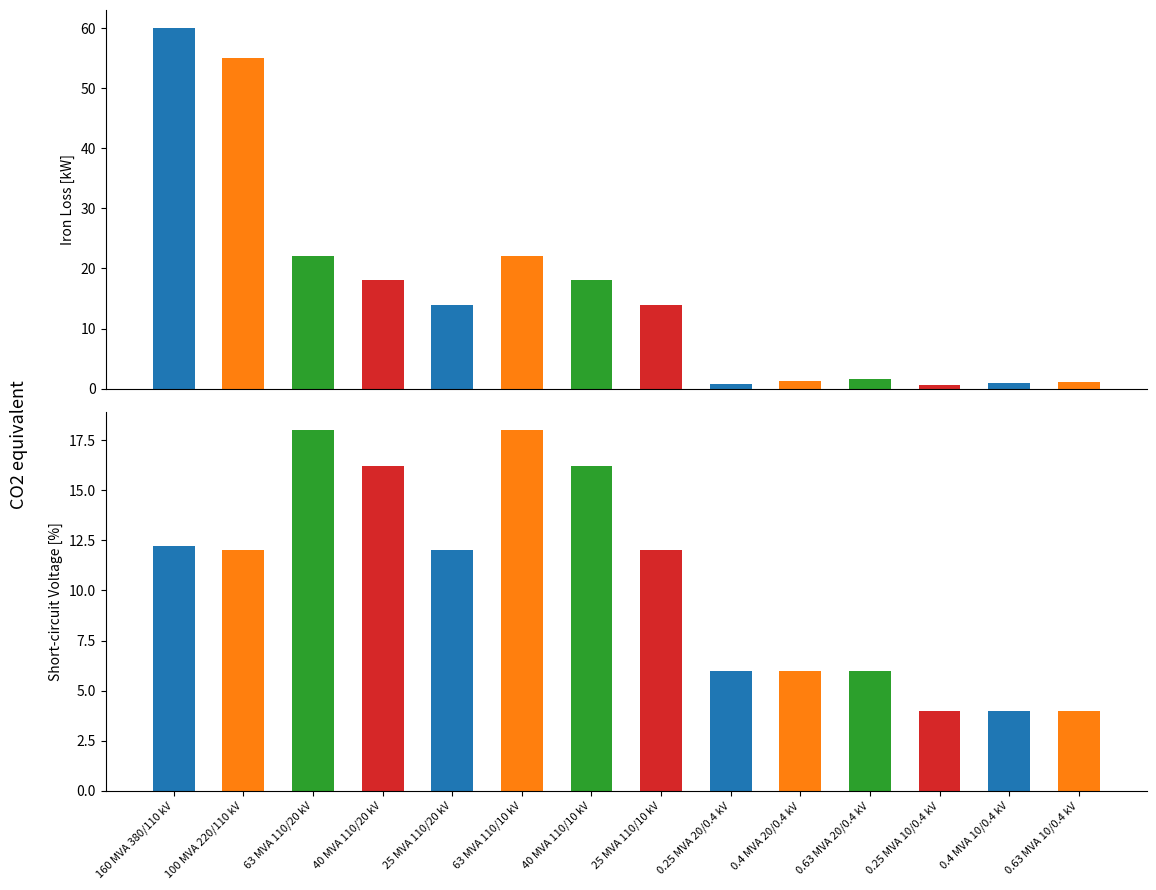

At which label is vk_percent closest to 11?

100 MVA 220/110 kV